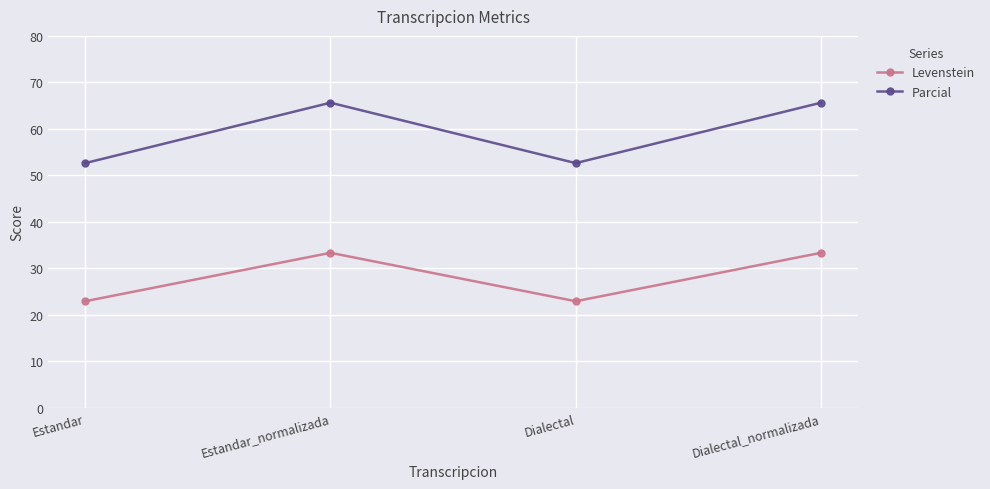

At which category does Parcial reach its first local valley?

Dialectal